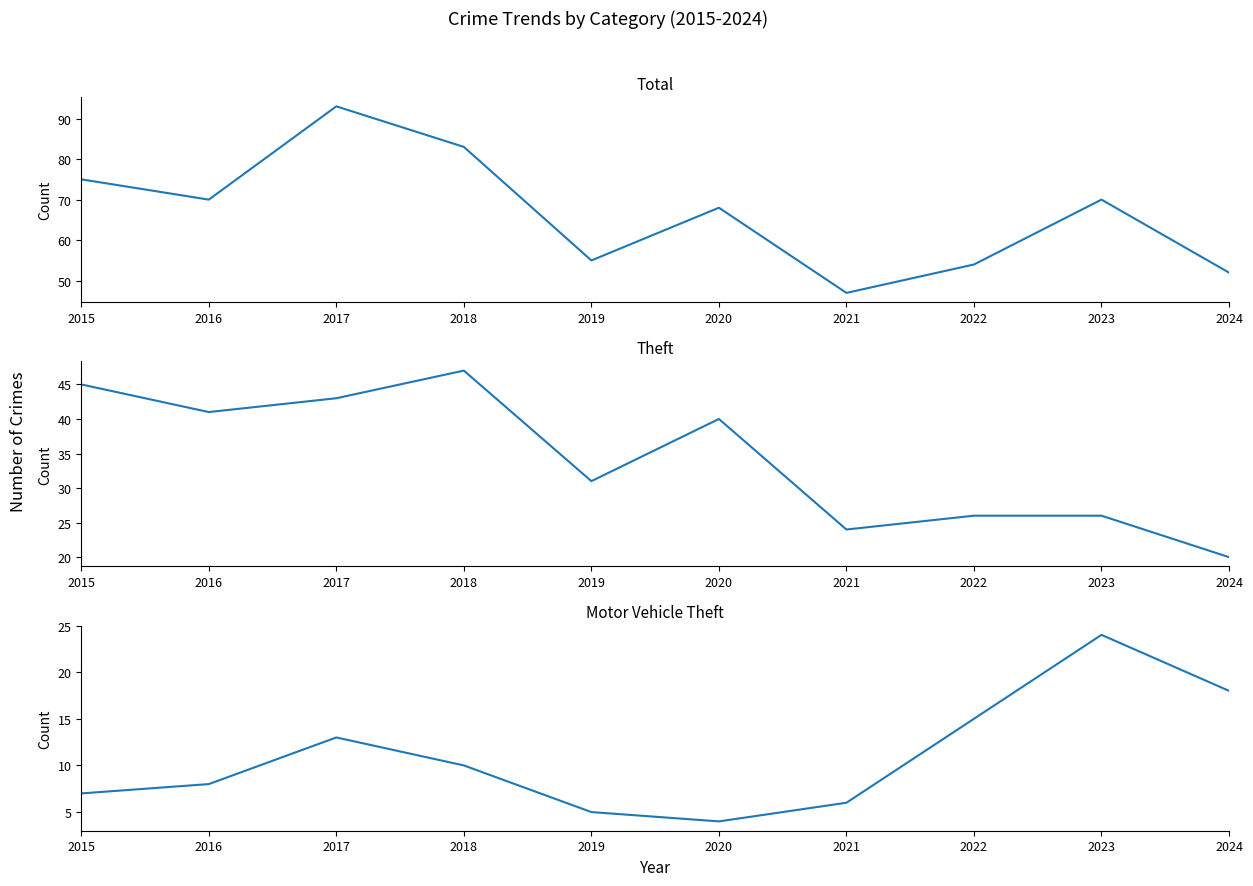

What is the sum of the Theft values at 2023 and 2018?

73